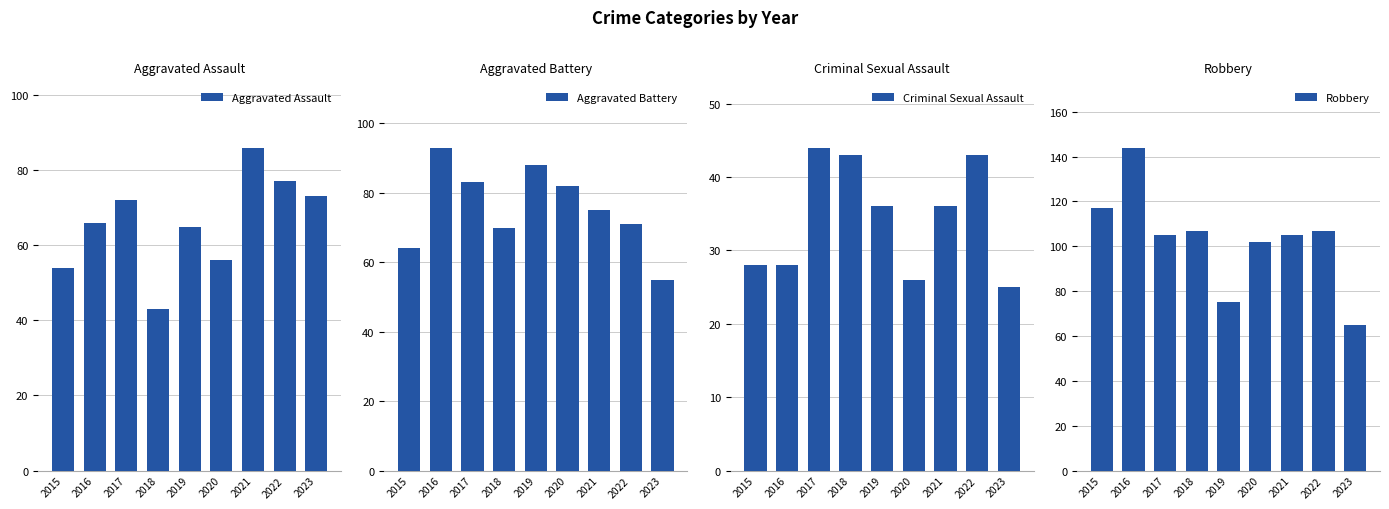

What is the difference between the highest and lowest values at 2018?

64